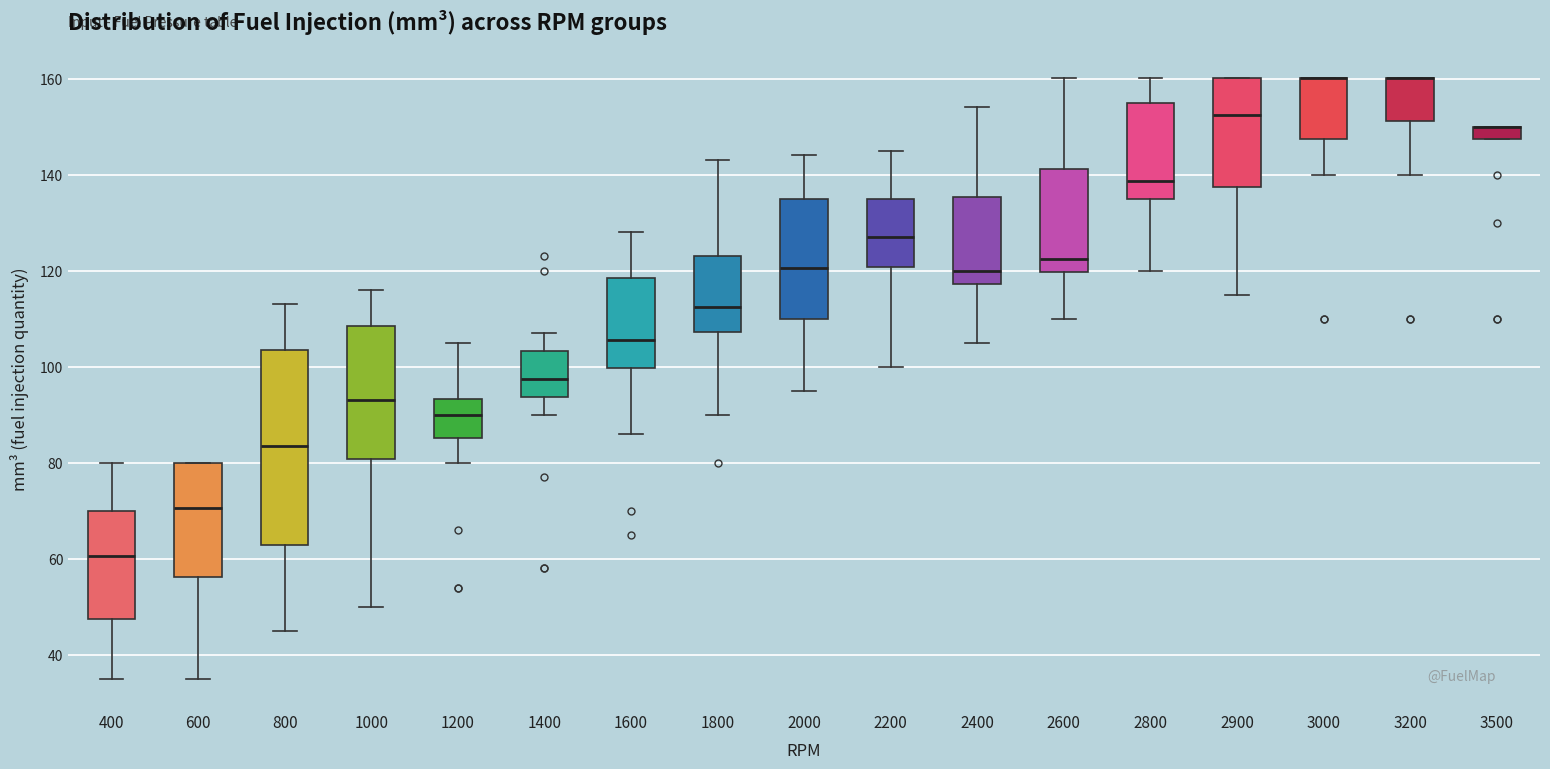

Where does the median line of the box at x = 600 sit on the y-axis? The values are not printed on the chart, so give them approximately, as read against the axis.

70